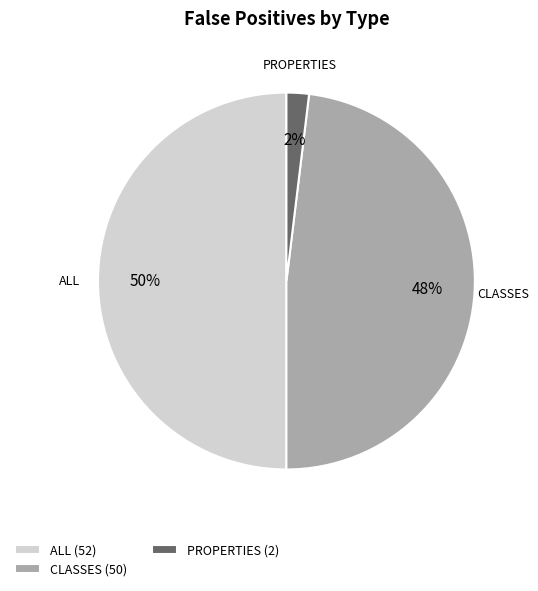

Which has a higher value, CLASSES or PROPERTIES?

CLASSES